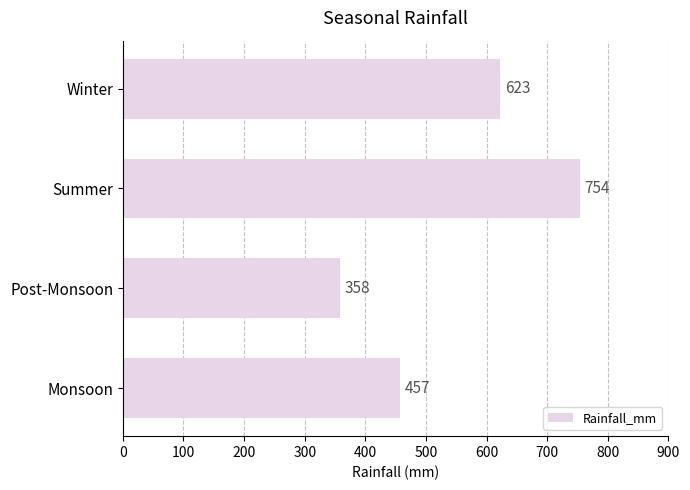

Reading bottom to top, what are all the values shown in this chart?

Monsoon=457	Post-Monsoon=358	Summer=754	Winter=623